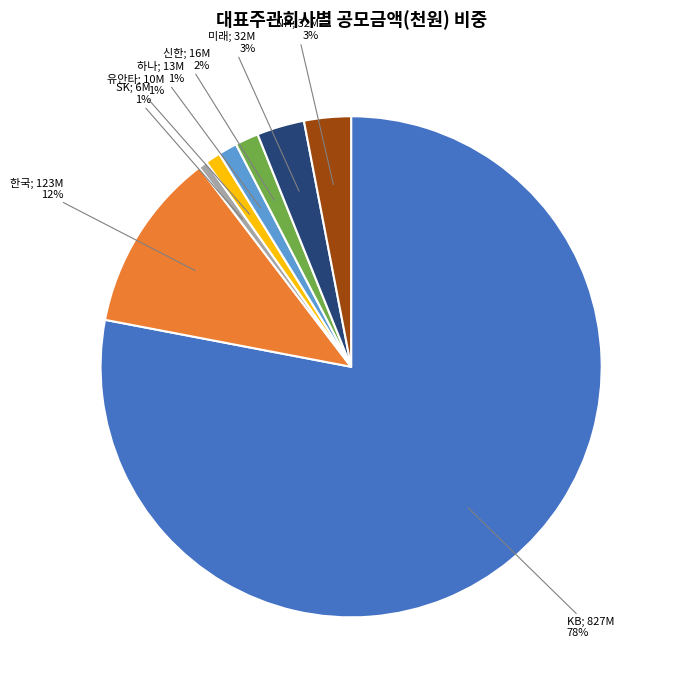

Is there a majority slice in this chart?

Yes